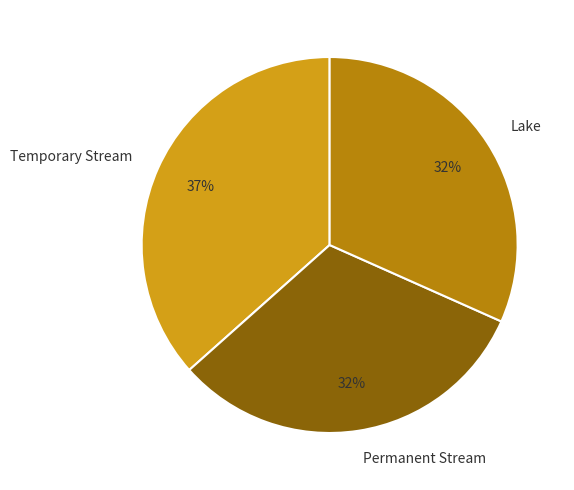

The Permanent Stream slice represents 43% of the pie. True or false?

False